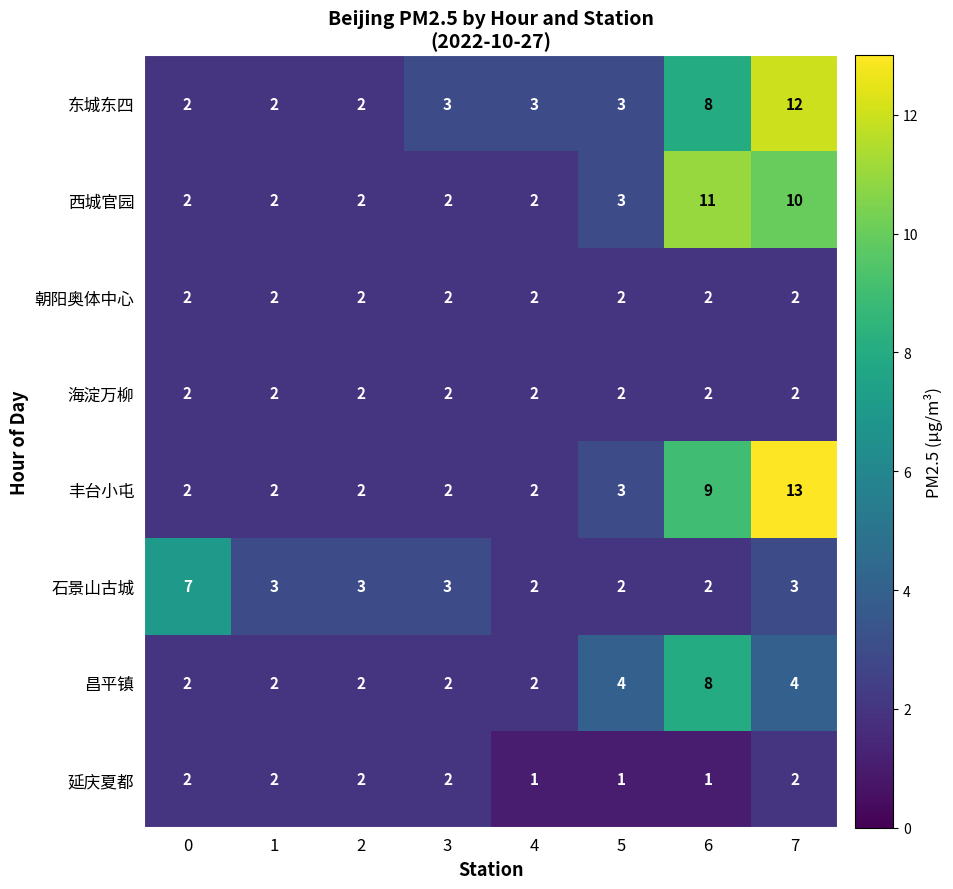

Count the number of data series in this chart.

8